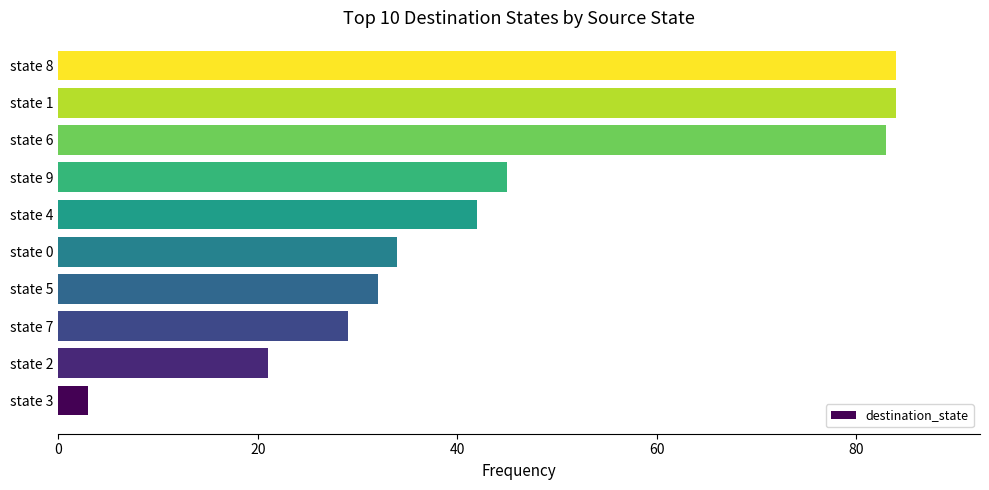

What is the smallest value displayed?

3